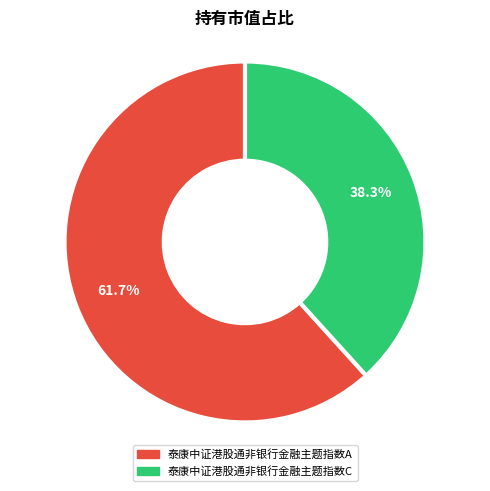

Which slice is the smallest?

泰康中证港股通非银行金融主题指数C